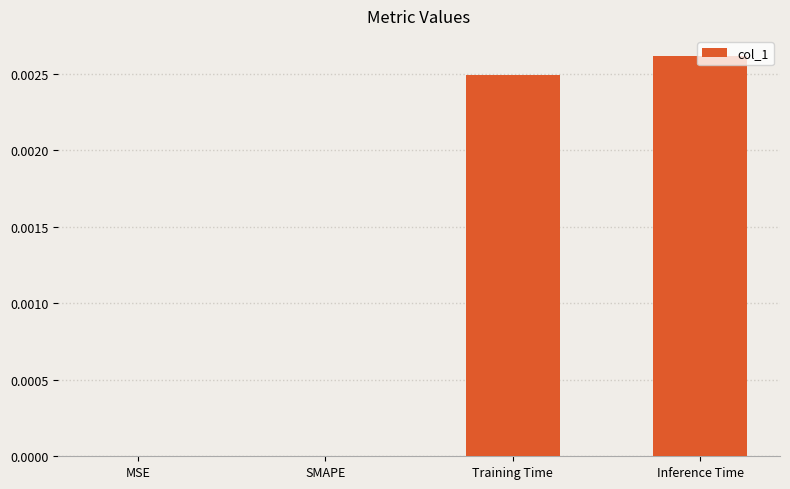

Are the bars horizontal?

No